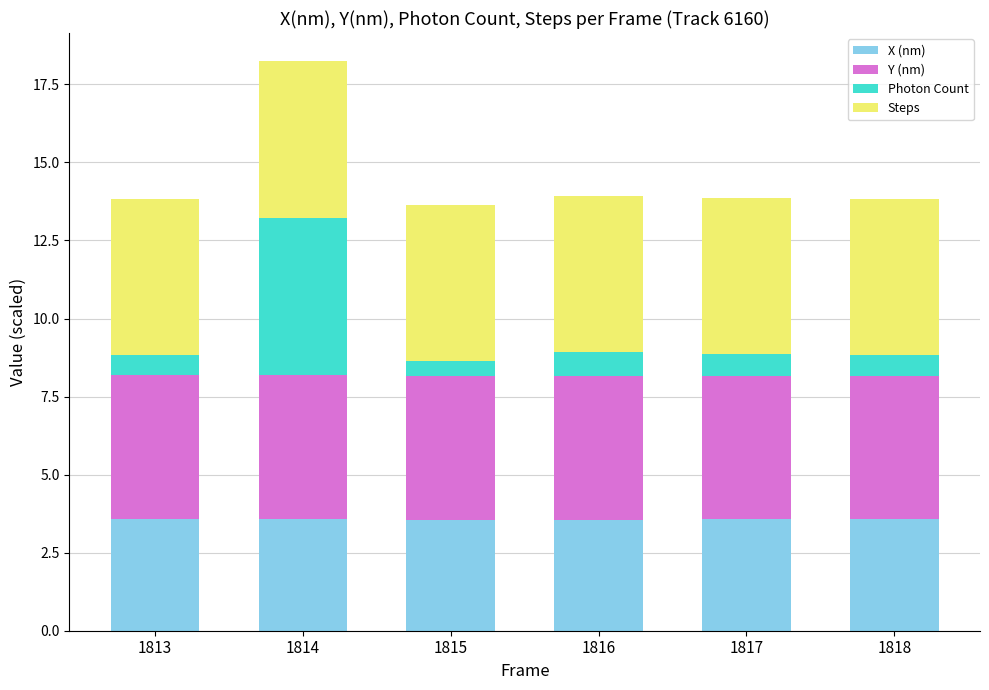

What is the lowest value of the X (nm) series?

3.6